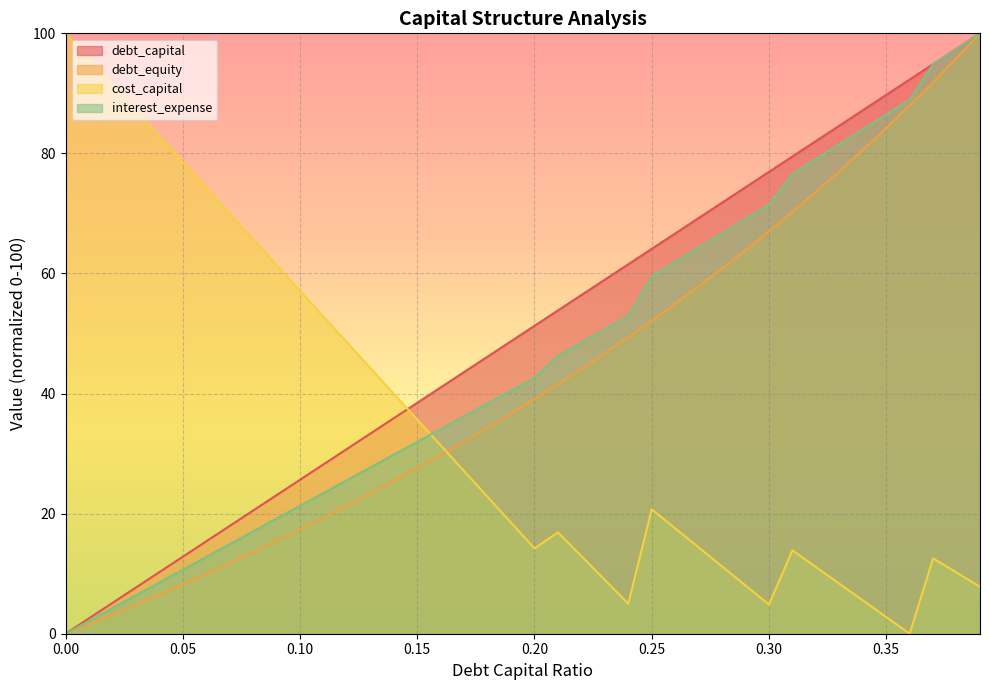

How many lines are shown in the chart?

4